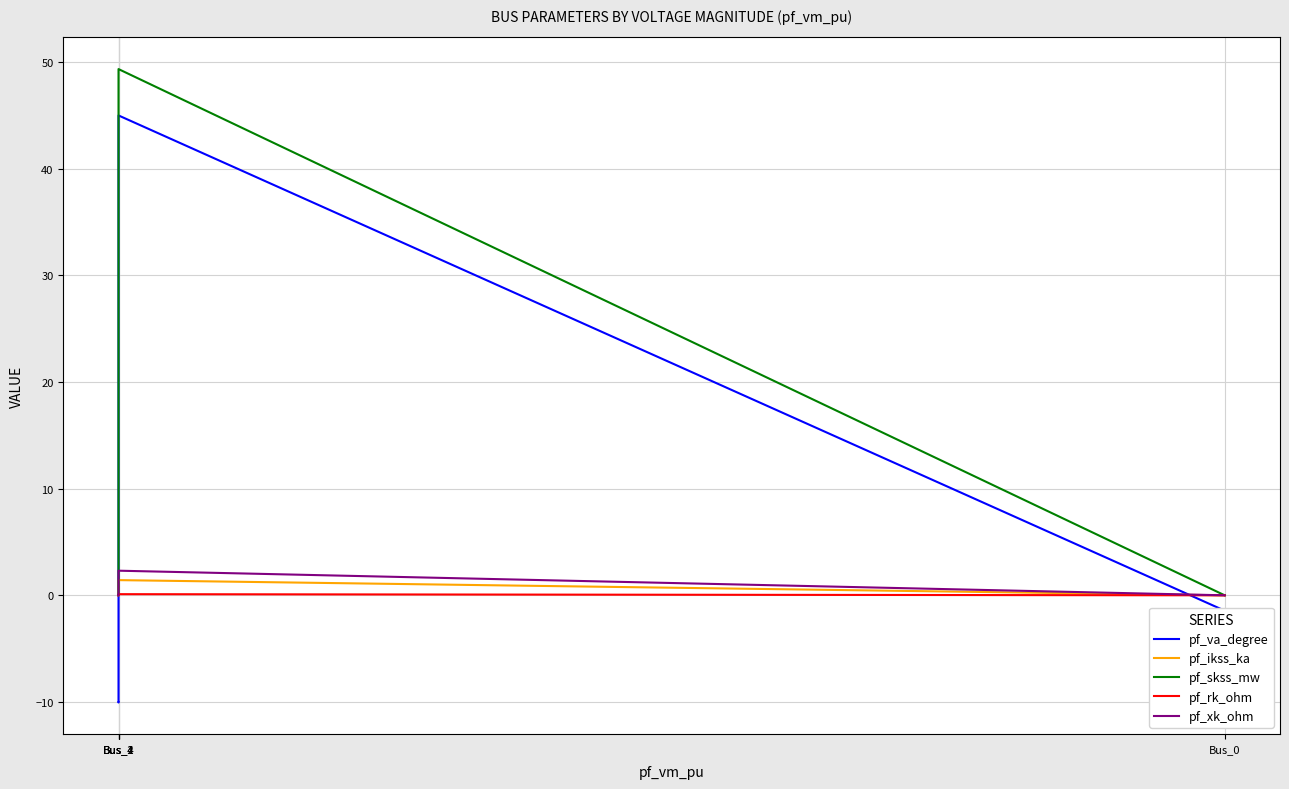

Which series changed the most between Bus_4 and Bus_2?

pf_va_degree